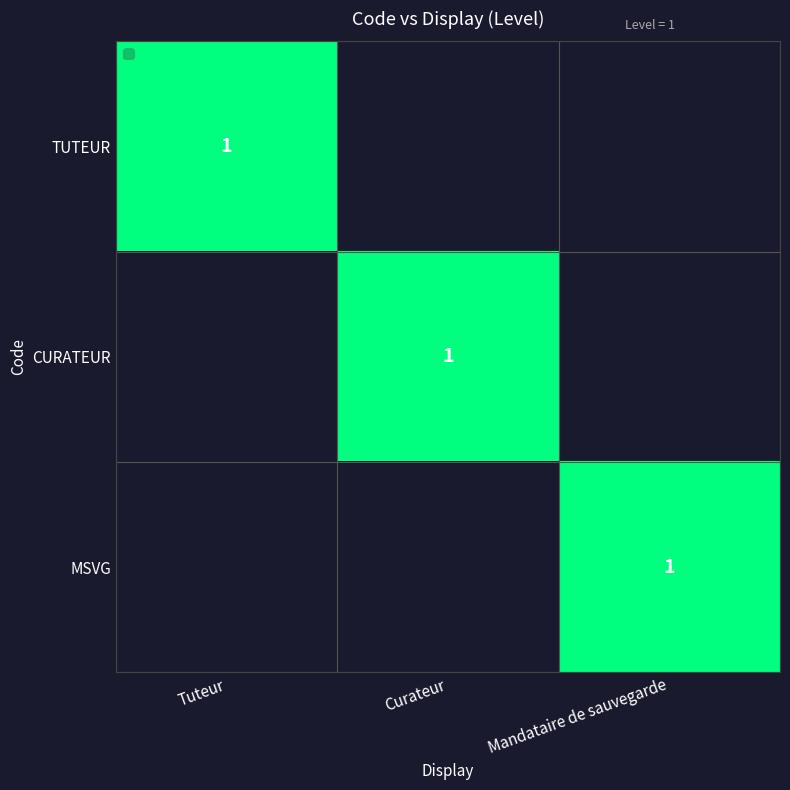

What is the total value across all series at Tuteur?

1